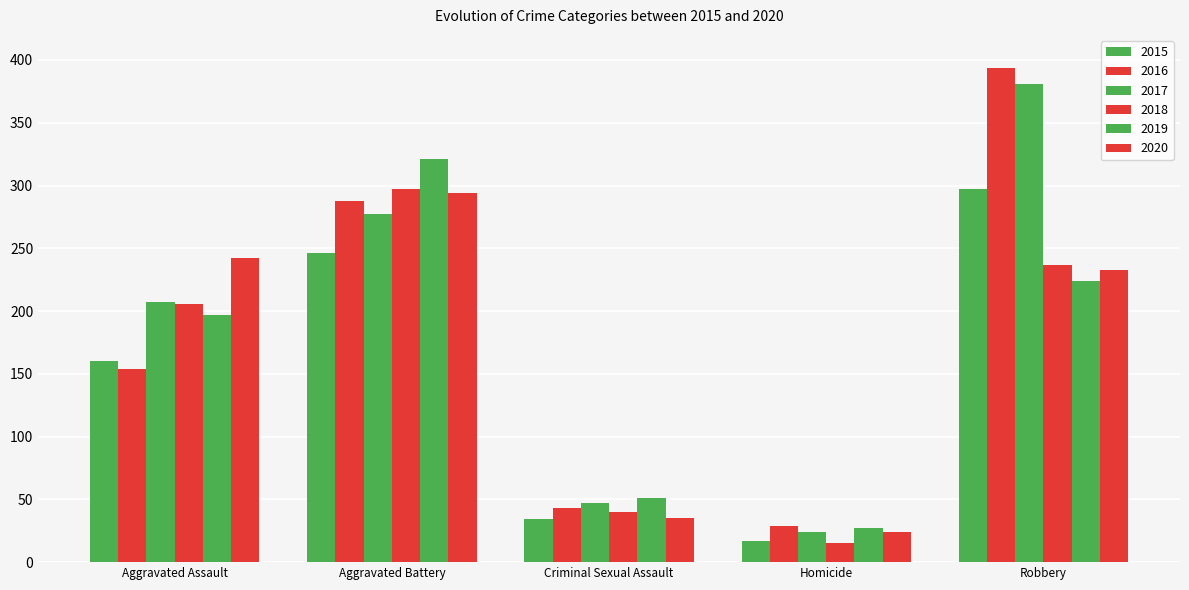

How many categories are shown in the chart?

5